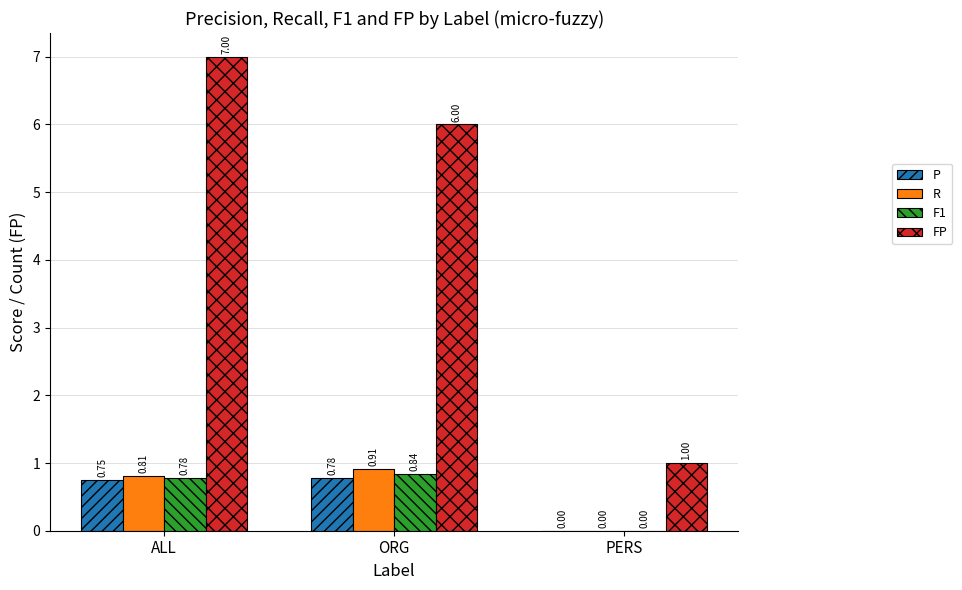

Which series has the largest range (max minus min)?

FP